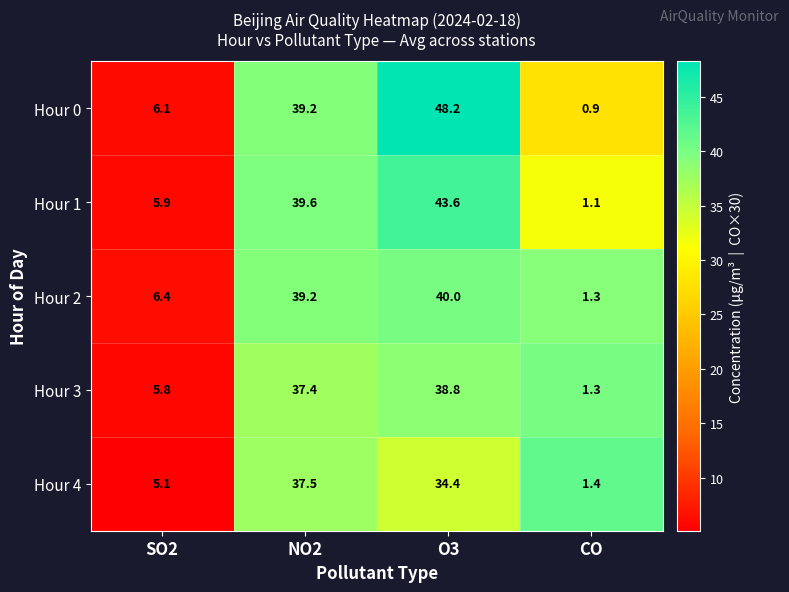

Reading left to right, extract all data points from this chart.

Hour 0: SO2=6.1	NO2=39.2	O3=48.2	CO=0.9
Hour 1: SO2=5.9	NO2=39.6	O3=43.6	CO=1.1
Hour 2: SO2=6.4	NO2=39.2	O3=40.0	CO=1.3
Hour 3: SO2=5.8	NO2=37.4	O3=38.8	CO=1.3
Hour 4: SO2=5.1	NO2=37.5	O3=34.4	CO=1.4